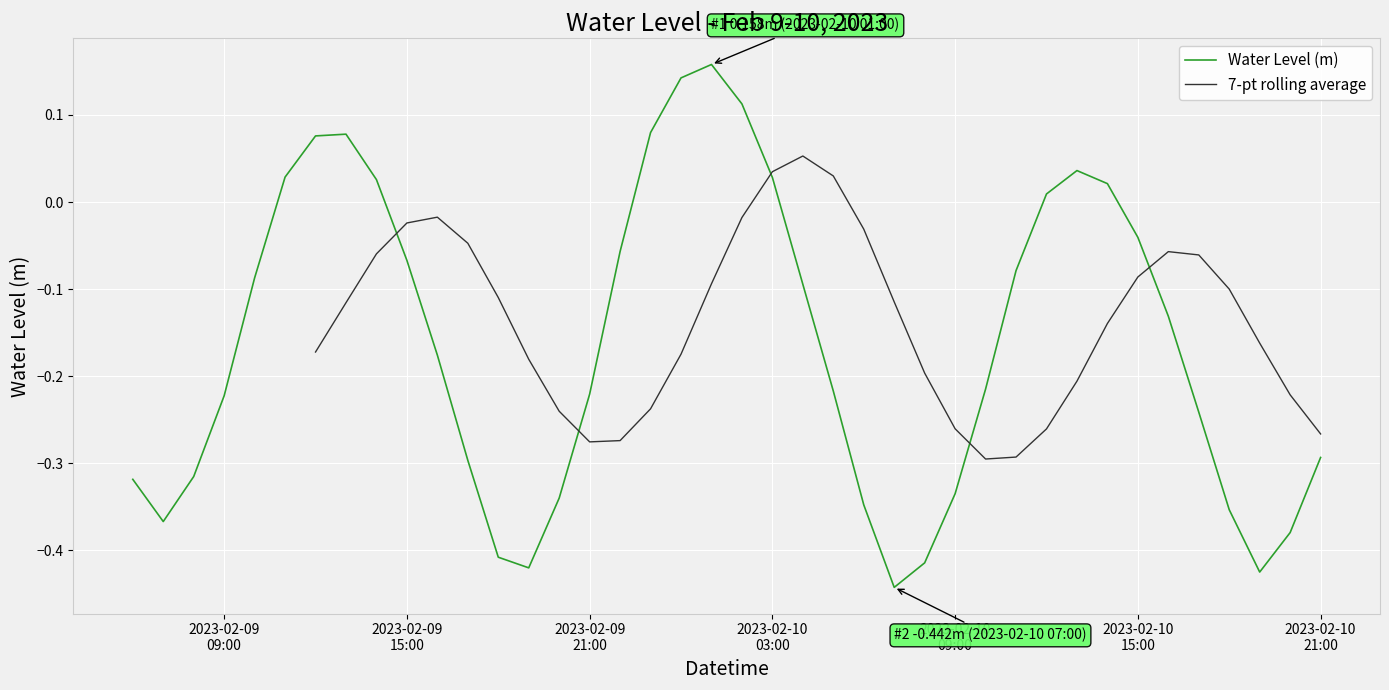

List the series in order of their peak value, highest first.

Water Level (m), 7-pt rolling average